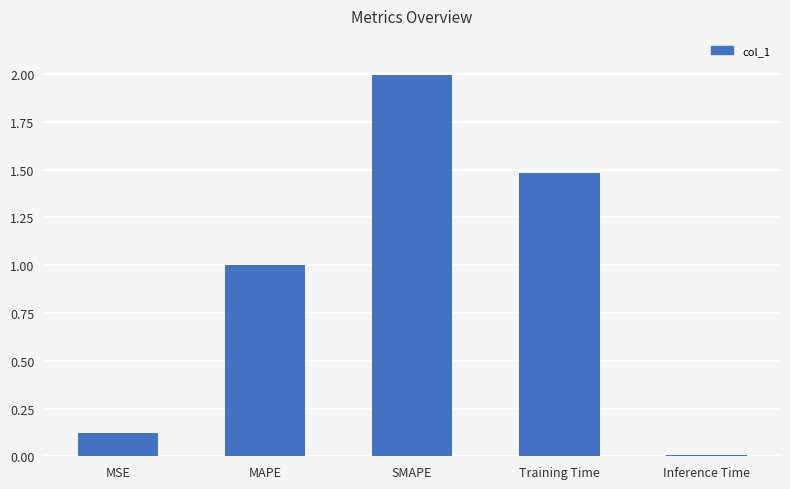

What position from the right is MSE?

5